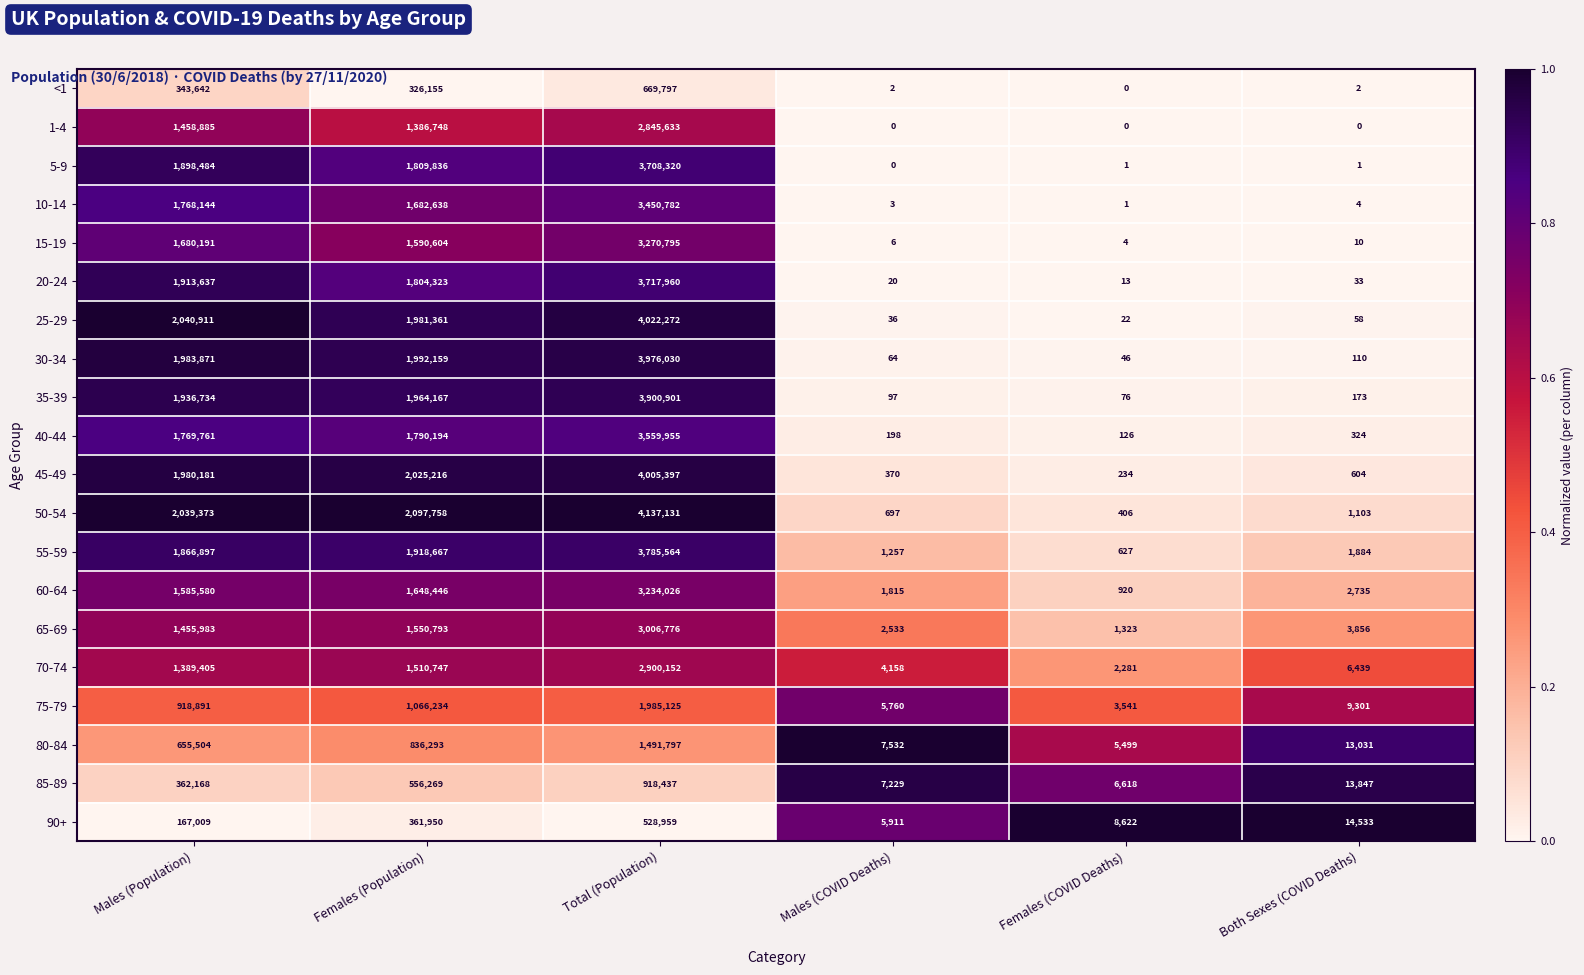

What is the maximum value shown in the chart?

4137131